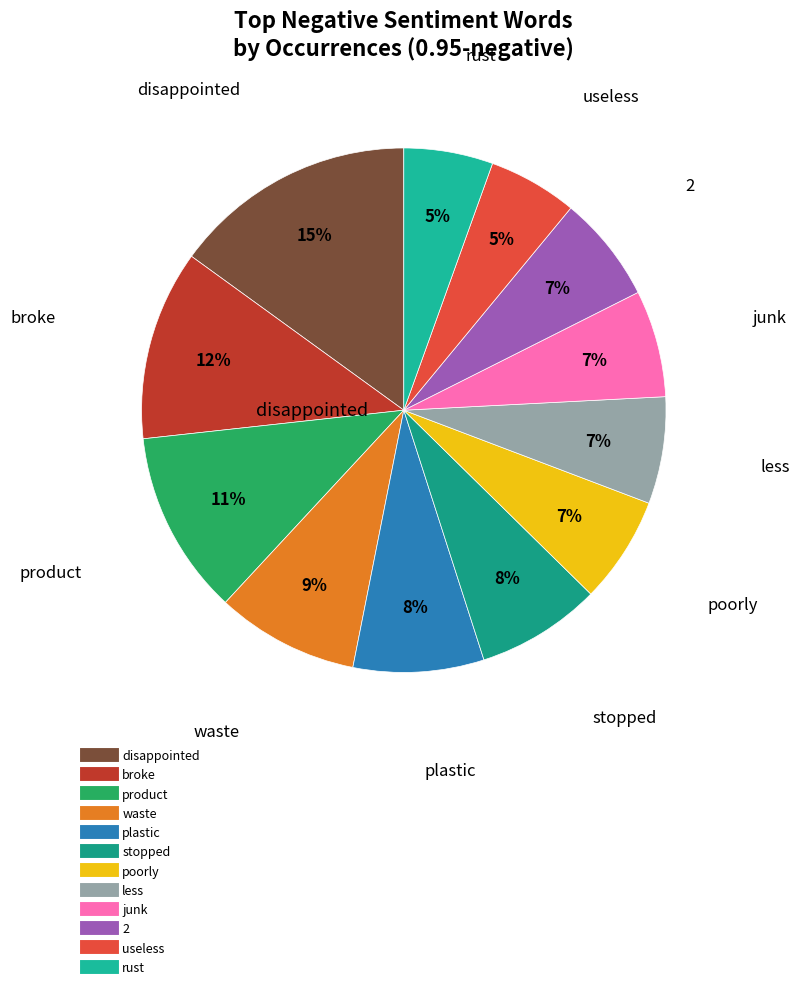

Do broke and product together represent more than half of the pie?

No